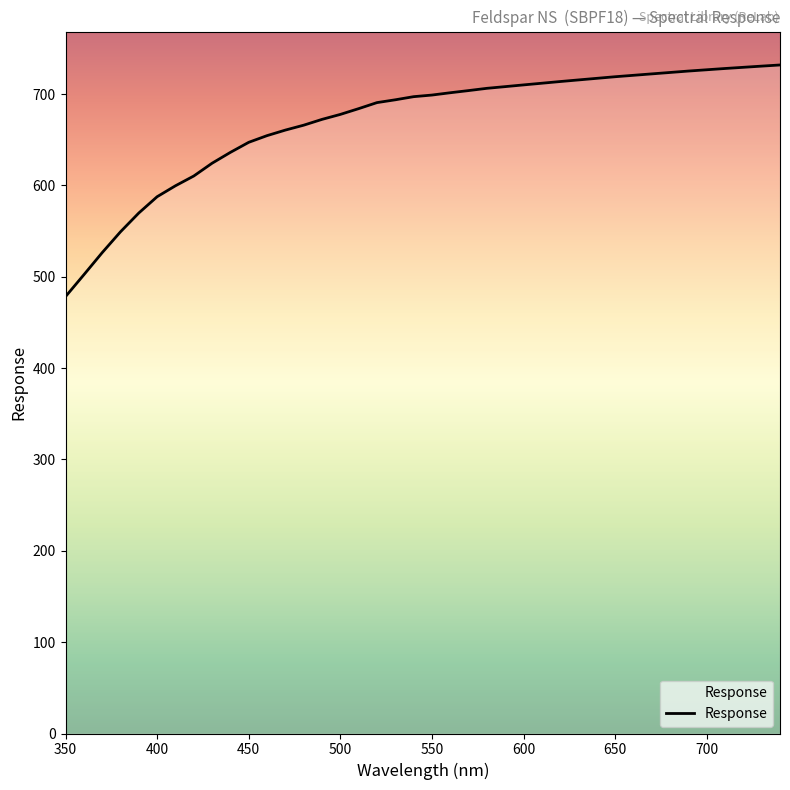

What is the smallest value displayed?

478.3